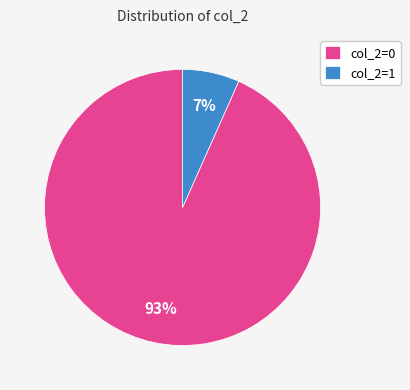

Do col_2=1 and col_2=0 together represent more than half of the pie?

Yes